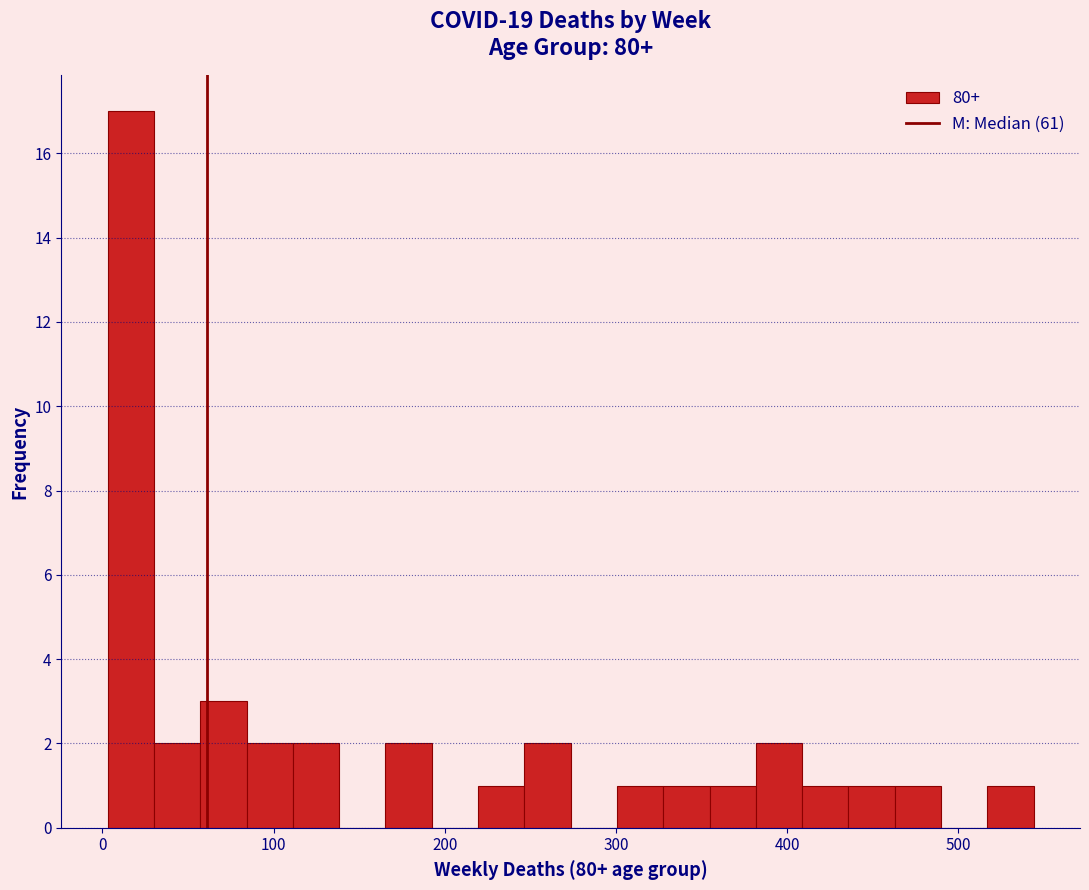

Around what value on the x-axis is the tallest bar? Give the approximate position of its centre, as read against the axis.

20